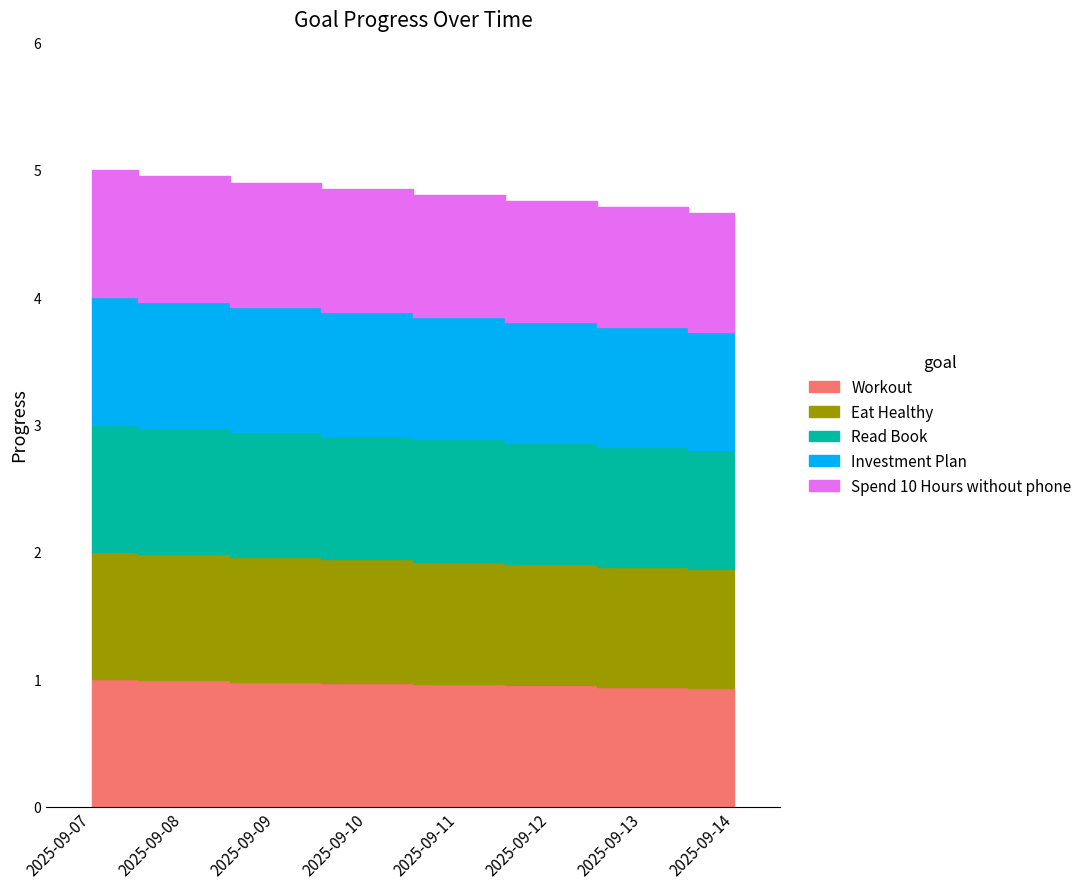

Reading left to right, transcribe all the data shown in this chart.

Workout: 2025-09-07=1.0	2025-09-08=1.0	2025-09-09=1.0	2025-09-10=1.0	2025-09-11=1.0	2025-09-12=1.0	2025-09-13=0.9	2025-09-14=0.9
Eat Healthy: 2025-09-07=1.0	2025-09-08=1.0	2025-09-09=1.0	2025-09-10=1.0	2025-09-11=1.0	2025-09-12=1.0	2025-09-13=0.9	2025-09-14=0.9
Read Book: 2025-09-07=1.0	2025-09-08=1.0	2025-09-09=1.0	2025-09-10=1.0	2025-09-11=1.0	2025-09-12=1.0	2025-09-13=0.9	2025-09-14=0.9
Investment Plan: 2025-09-07=1.0	2025-09-08=1.0	2025-09-09=1.0	2025-09-10=1.0	2025-09-11=1.0	2025-09-12=1.0	2025-09-13=0.9	2025-09-14=0.9
Spend 10 Hours without phone: 2025-09-07=1.0	2025-09-08=1.0	2025-09-09=1.0	2025-09-10=1.0	2025-09-11=1.0	2025-09-12=1.0	2025-09-13=0.9	2025-09-14=0.9